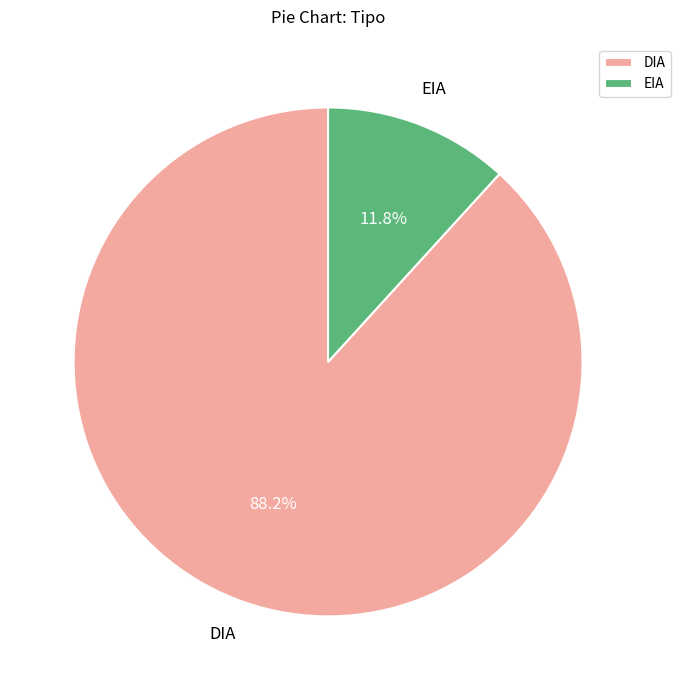

Which has a higher value, EIA or DIA?

DIA